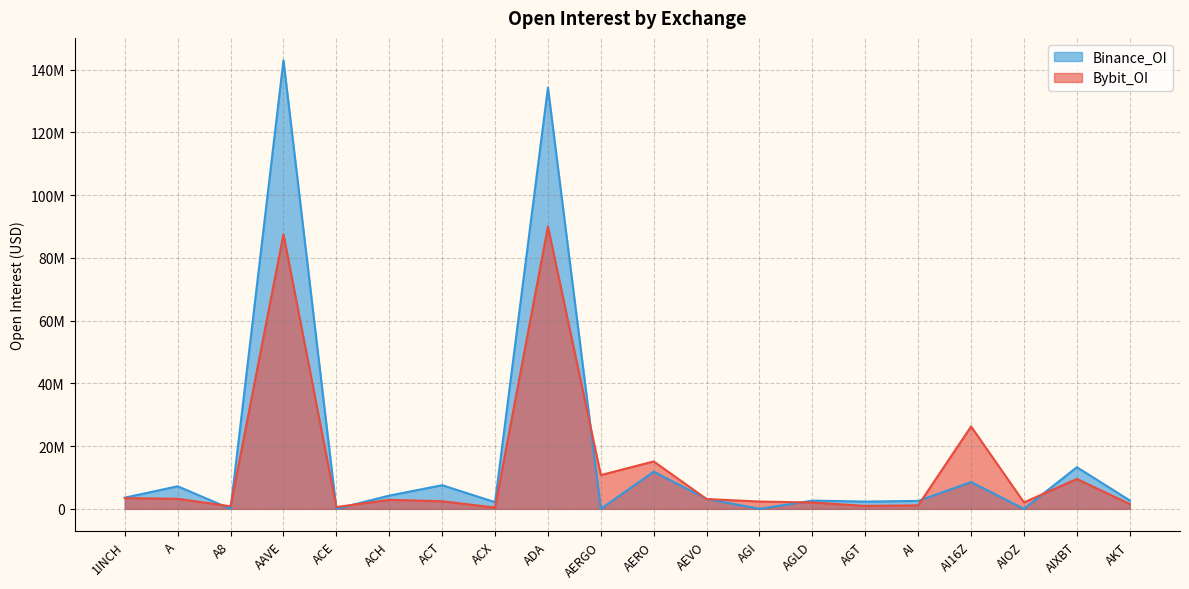

Reading left to right, what are all the values shown in this chart?

Bybit_OI: 1INCH=3417389	A=3207529	A8=818961	AAVE=87519777	ACE=583014	ACH=2859660	ACT=2422089	ACX=404634	ADA=89979811	AERGO=10768284	AERO=15118328	AEVO=3119347	AGI=2329848	AGLD=2021515	AGT=936924	AI=1108850	AI16Z=26258650	AIOZ=2052100	AIXBT=9530396	AKT=1545445
Binance_OI: 1INCH=3570906	A=7197928	A8=0	AAVE=143001339	ACE=0	ACH=4214137	ACT=7542165	ACX=2129538	ADA=134295744	AERGO=0	AERO=11854529	AEVO=3179931	AGI=0	AGLD=2622989	AGT=2315882	AI=2530098	AI16Z=8543920	AIOZ=0	AIXBT=13271940	AKT=2684746